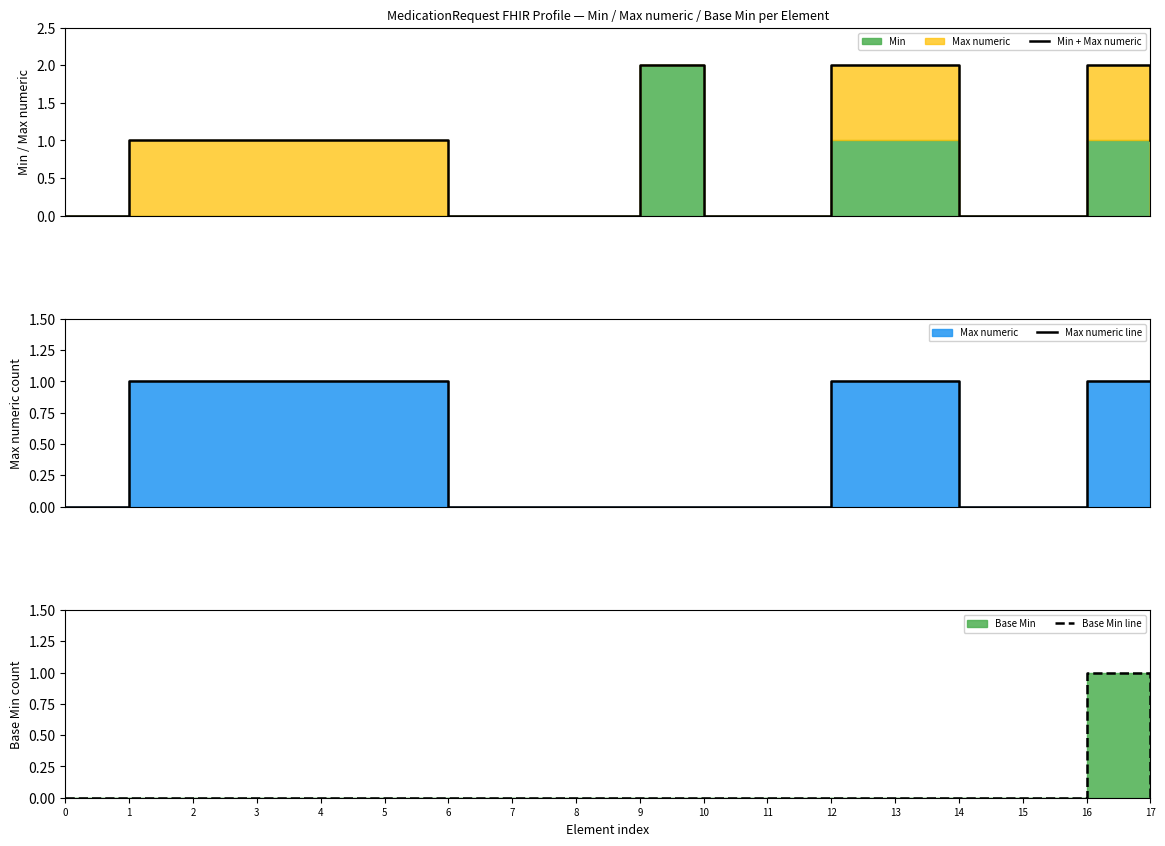

What is the highest value of the Min + Max numeric series?

2